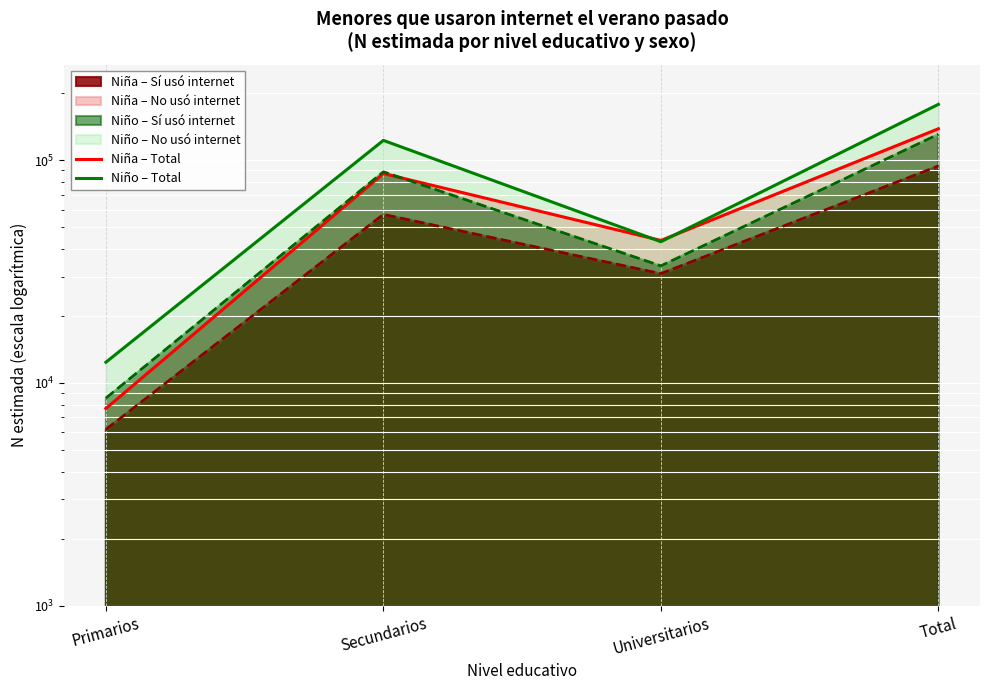

Where is Niña – Total nearest to the value 73120?

Secundarios